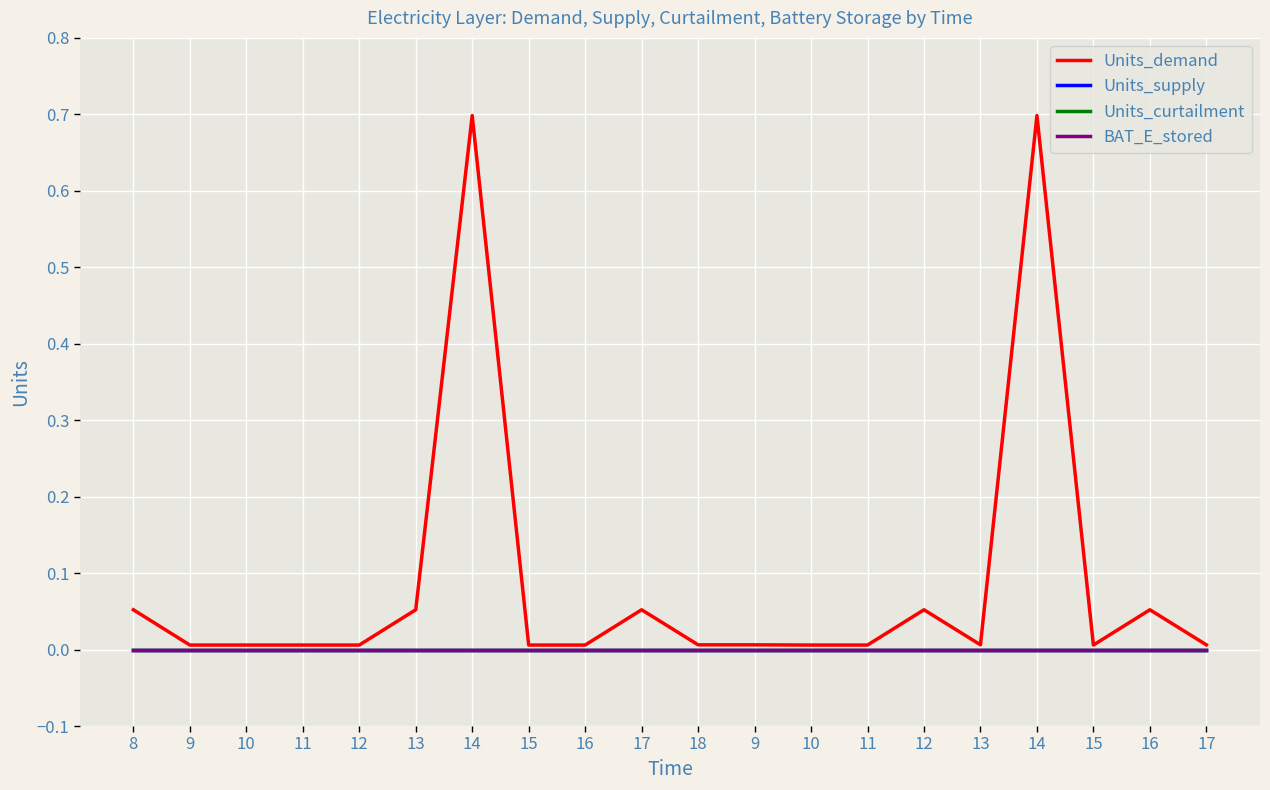

At which category is the sum across all series the highest?

14